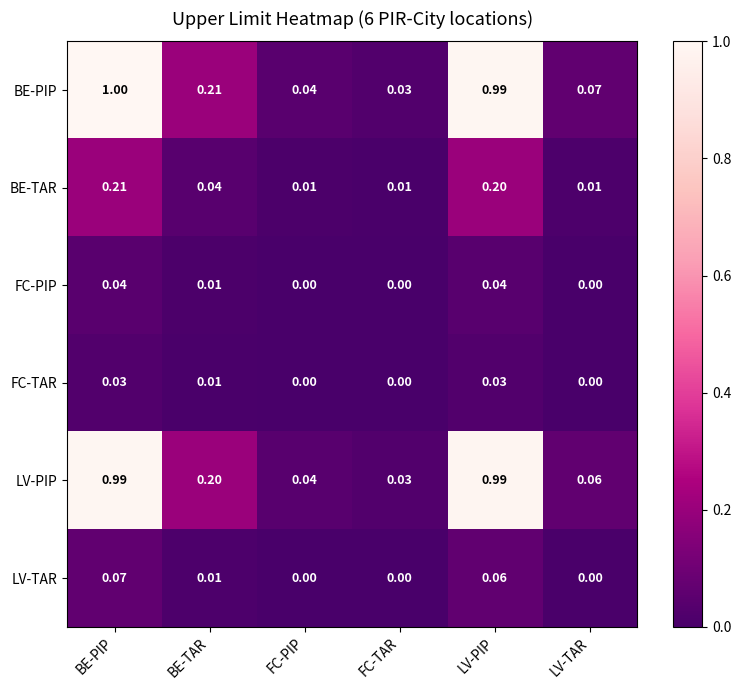

At which category does the chart reach its peak across all series?

BE-PIP